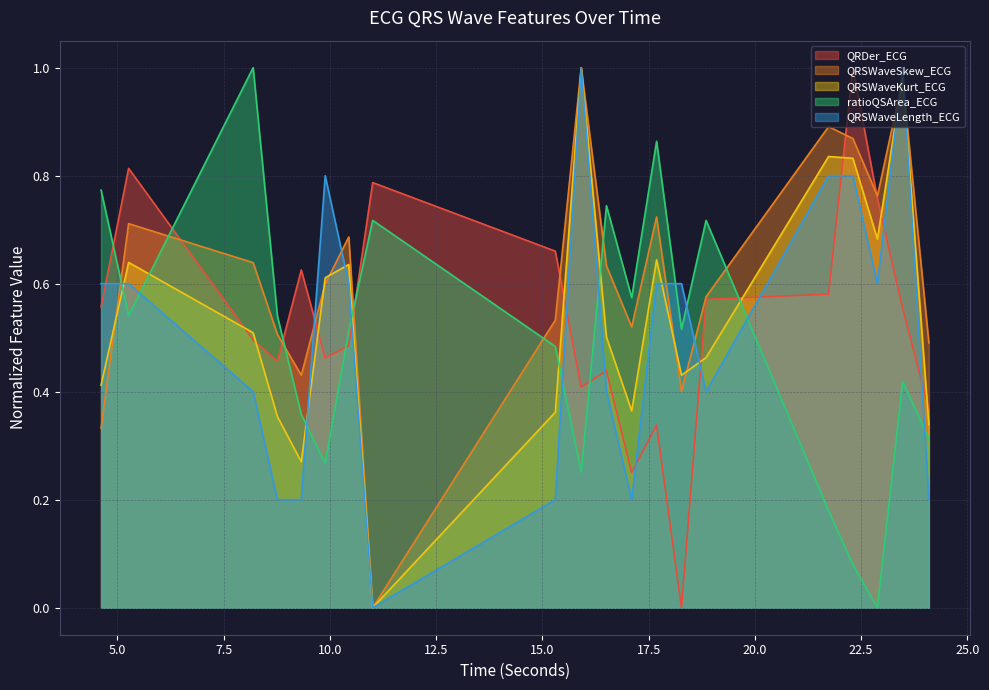

How many series are shown in this chart?

5